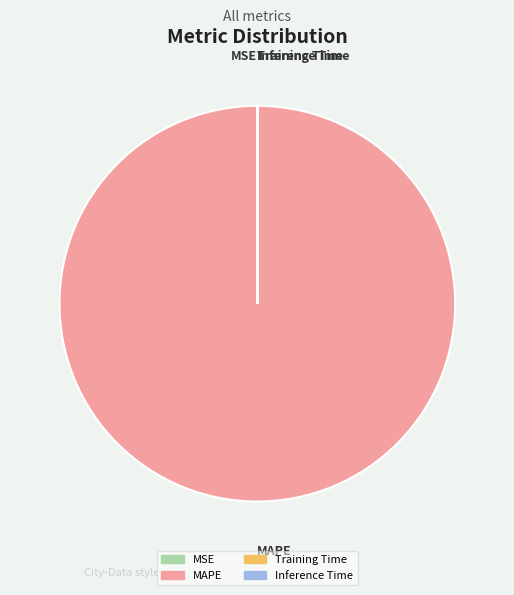

Which category has the biggest portion of the pie?

MAPE